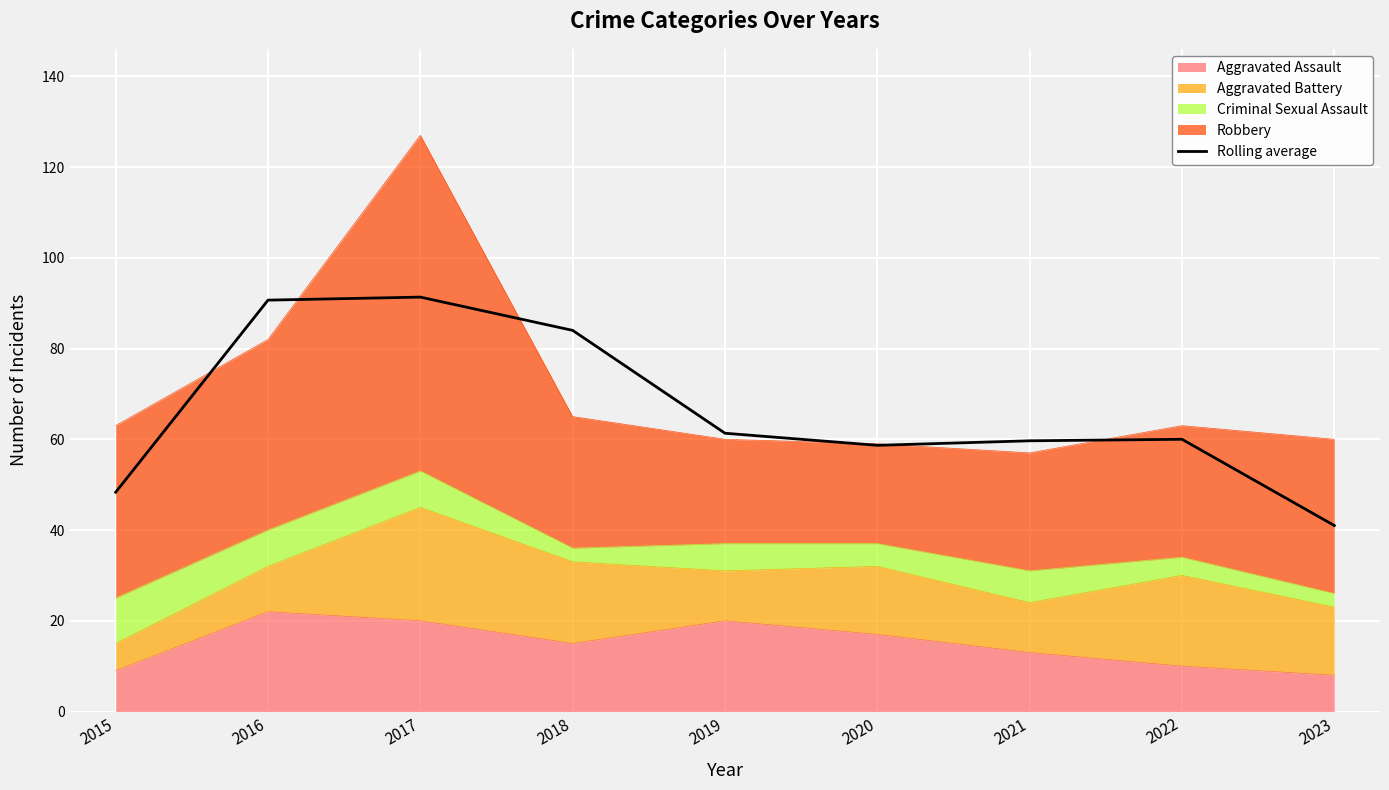

How many data points are above 60?

4